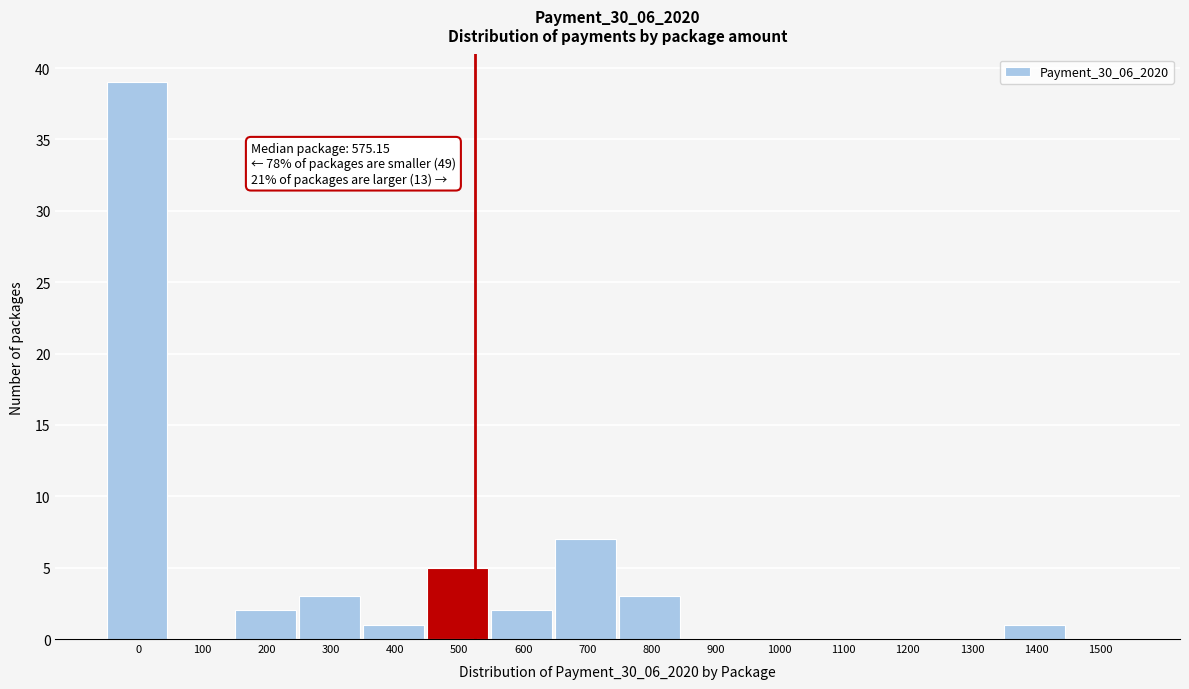

Reading right to left, transcribe all the data shown in this chart.

1500=0	1400=1	1300=0	1200=0	1100=0	1000=0	900=0	800=3	700=7	600=2	500=5	400=1	300=3	200=2	100=0	0=39